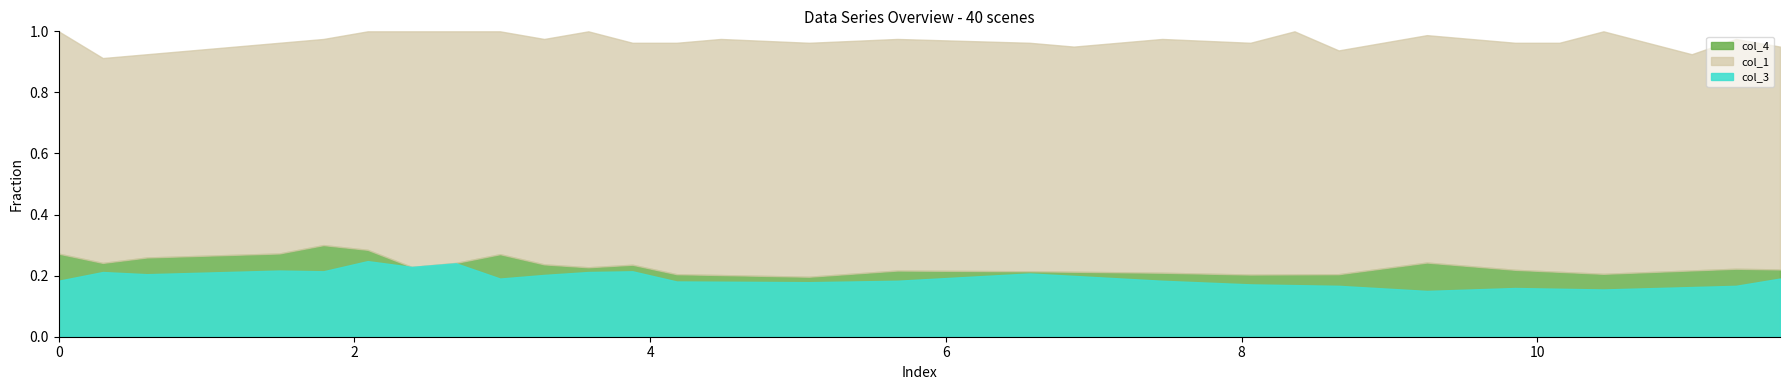

Which has a higher value, 9 or 7?

9